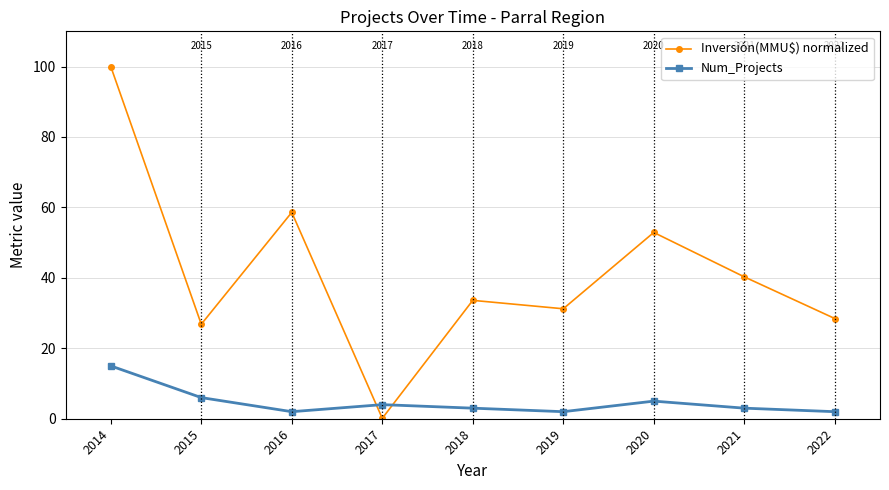

How many interior local valleys does the Num_Projects series have?

2